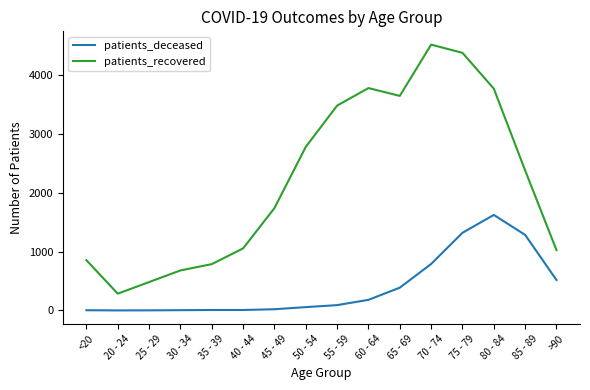

At which category is the sum across all series the highest?

75 - 79